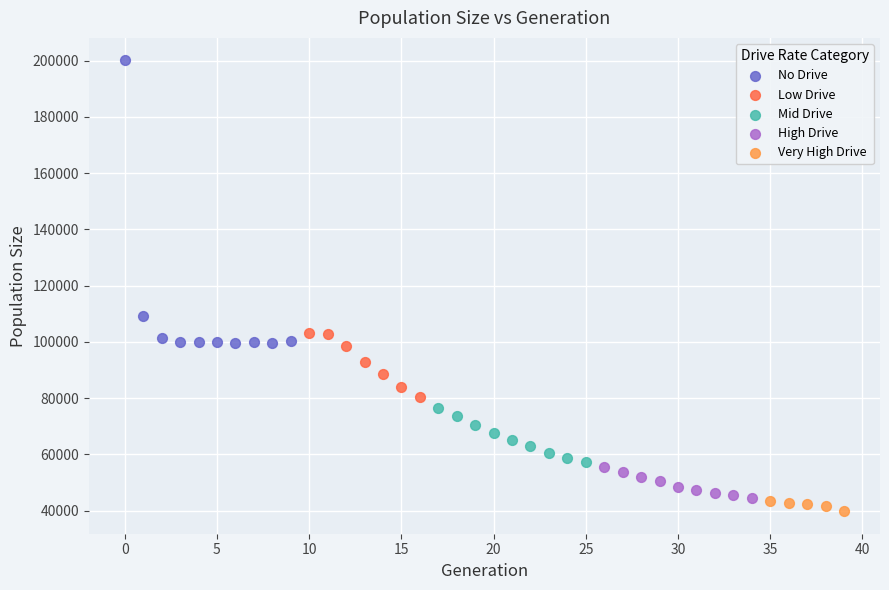

Which series contains the highest Y value?

No Drive